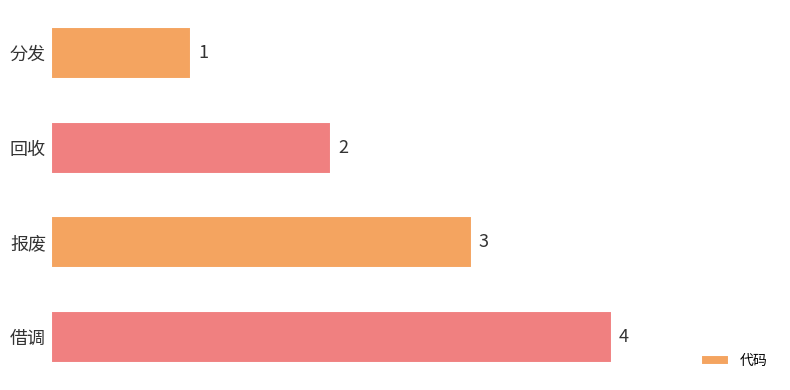

What is the label of the 2nd bar from the bottom?

报废